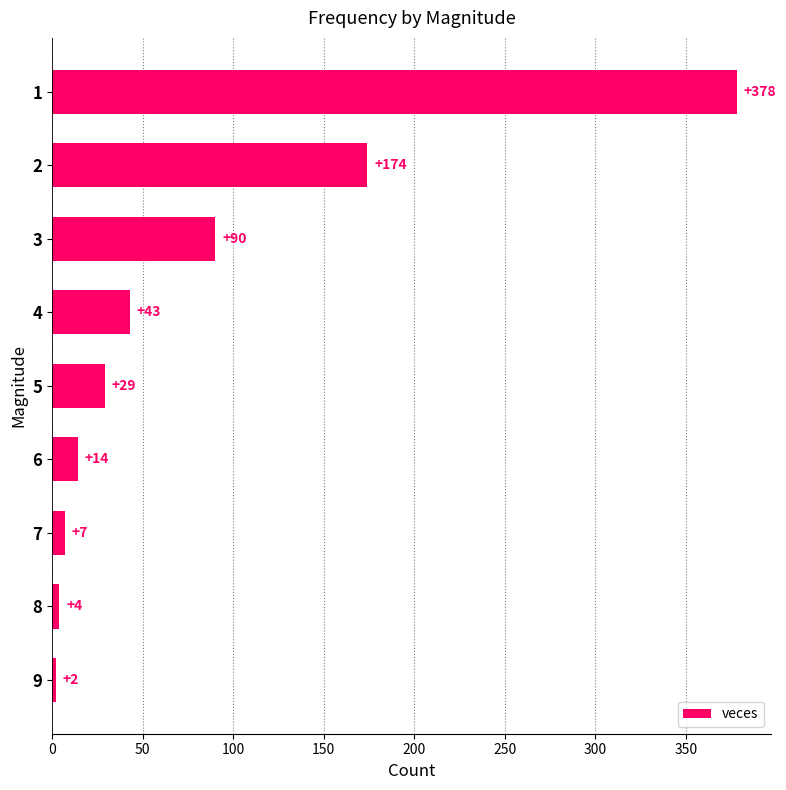

What is the maximum value shown in the chart?

378